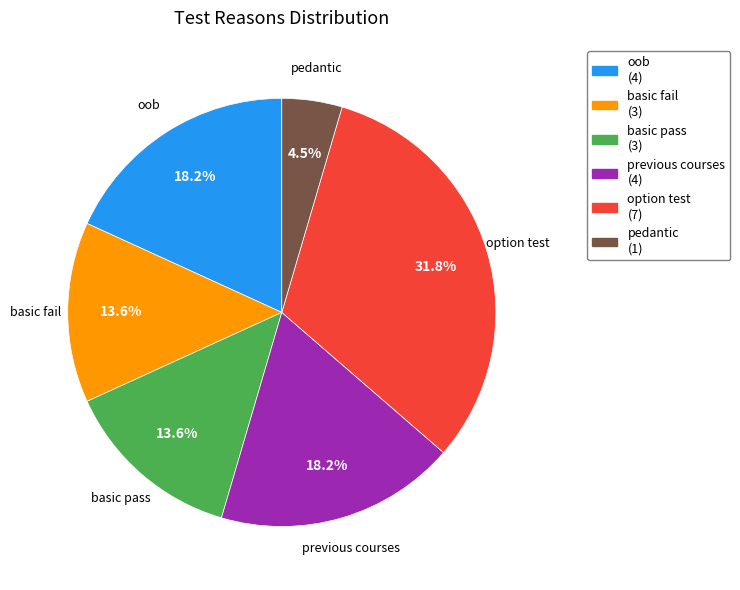

Count the number of slices in the pie.

6